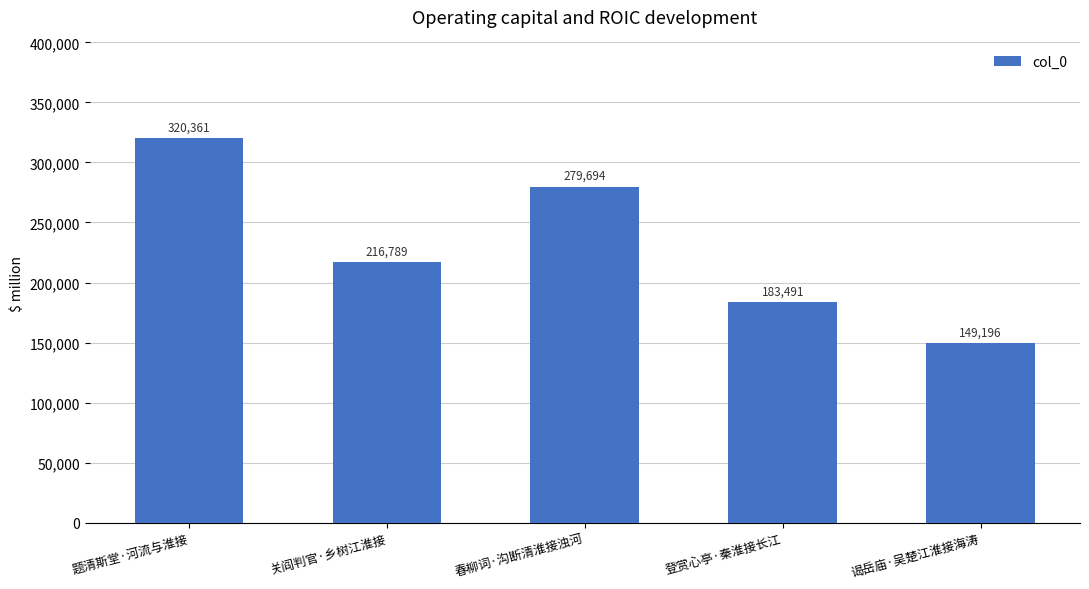

Between 题清斯堂·河流与淮接 and 登赏心亭·秦淮接长江, which is larger?

题清斯堂·河流与淮接